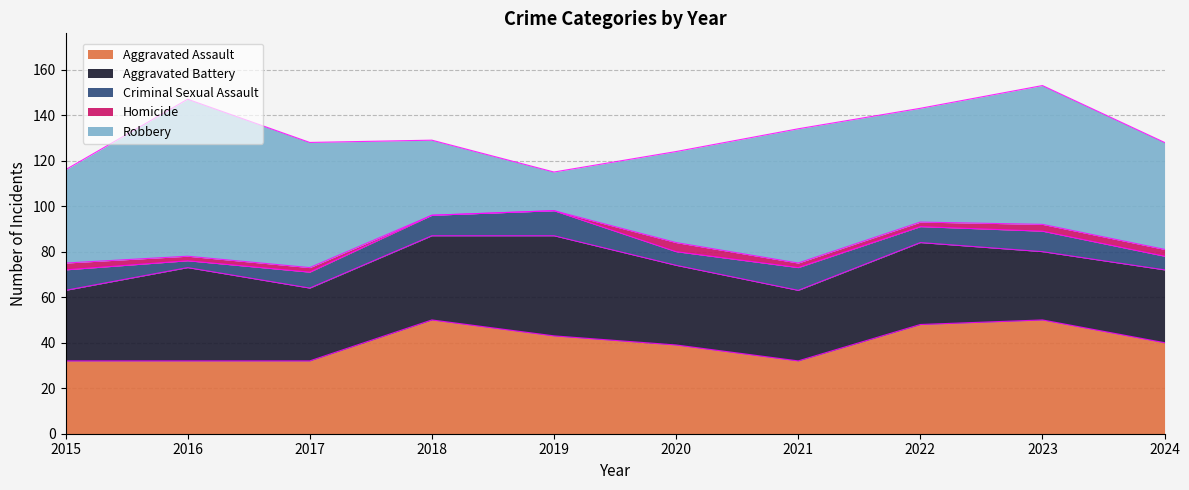

What is the value of the Aggravated Assault point at the 8th from the left?

48